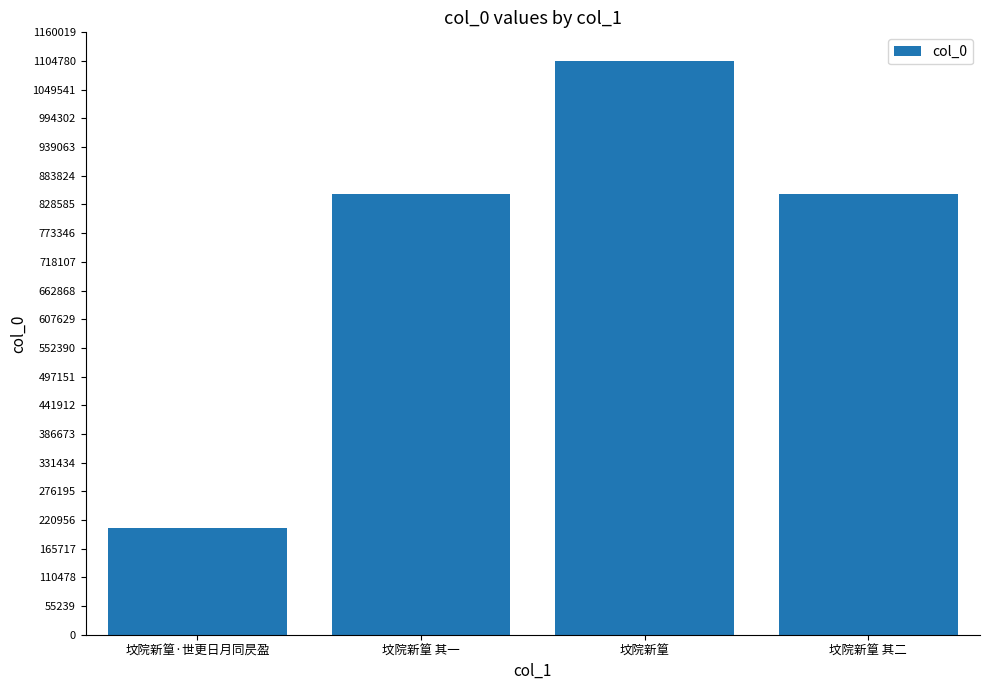

What is the value of the 4th bar from the left?

849144